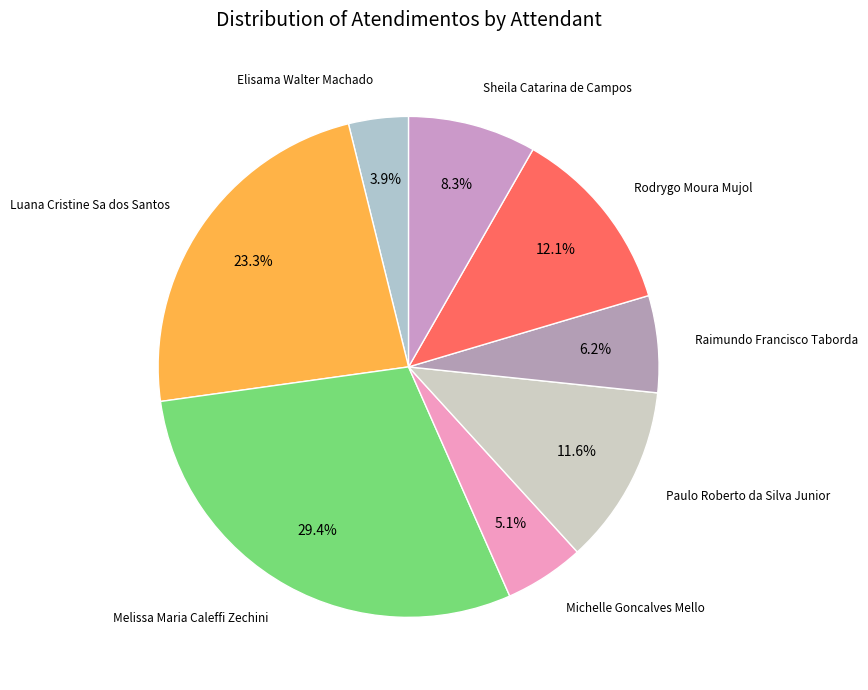

Count the number of slices in the pie.

8